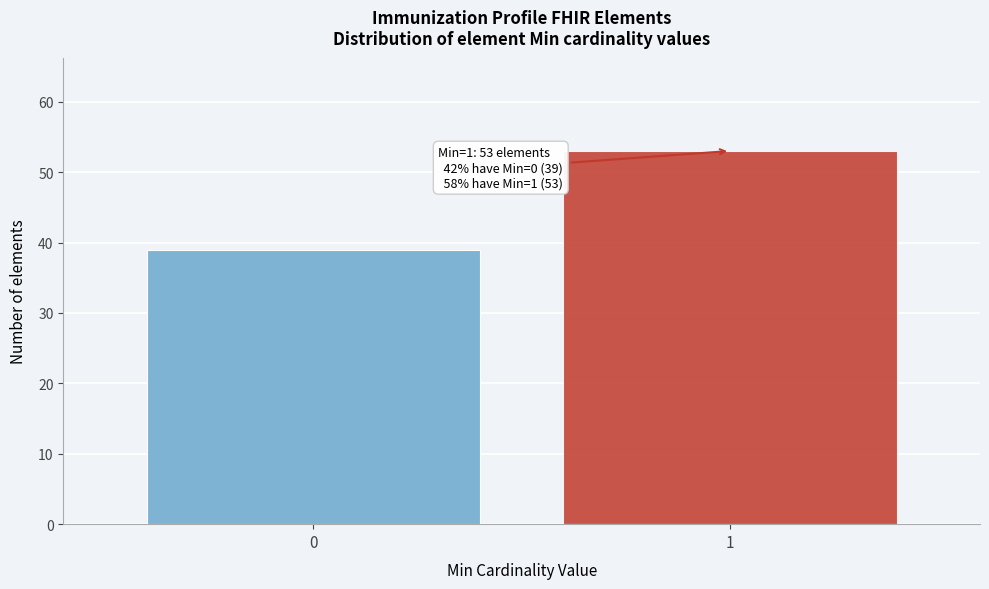

Reading left to right, list all the values displayed in this chart.

0=39	1=53